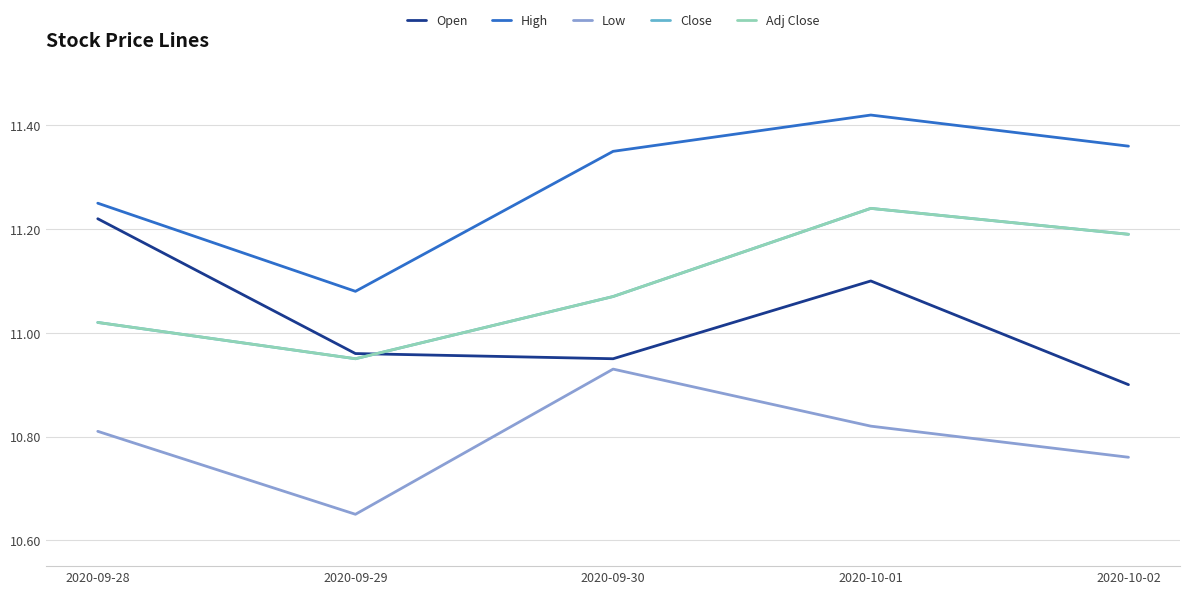

Does the chart display data point markers on the line(s)?

No